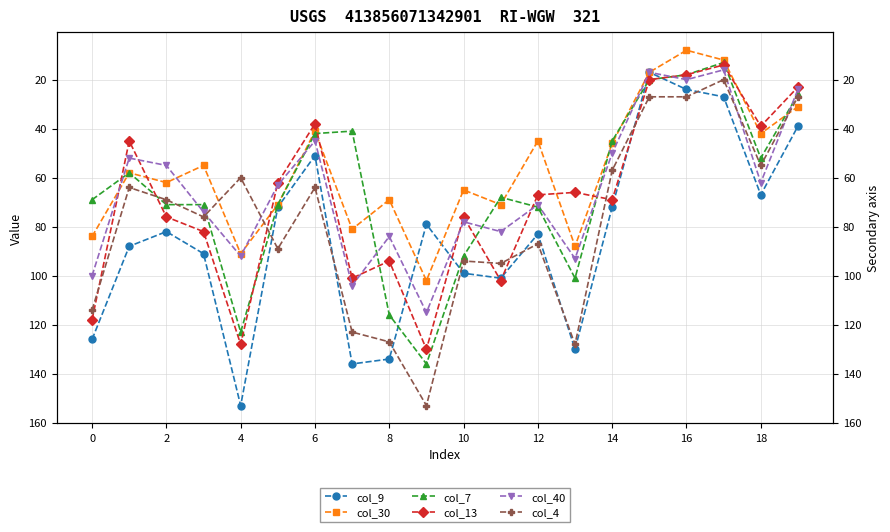

What is the difference between the maximum and second lowest values in the col_4 series?

126